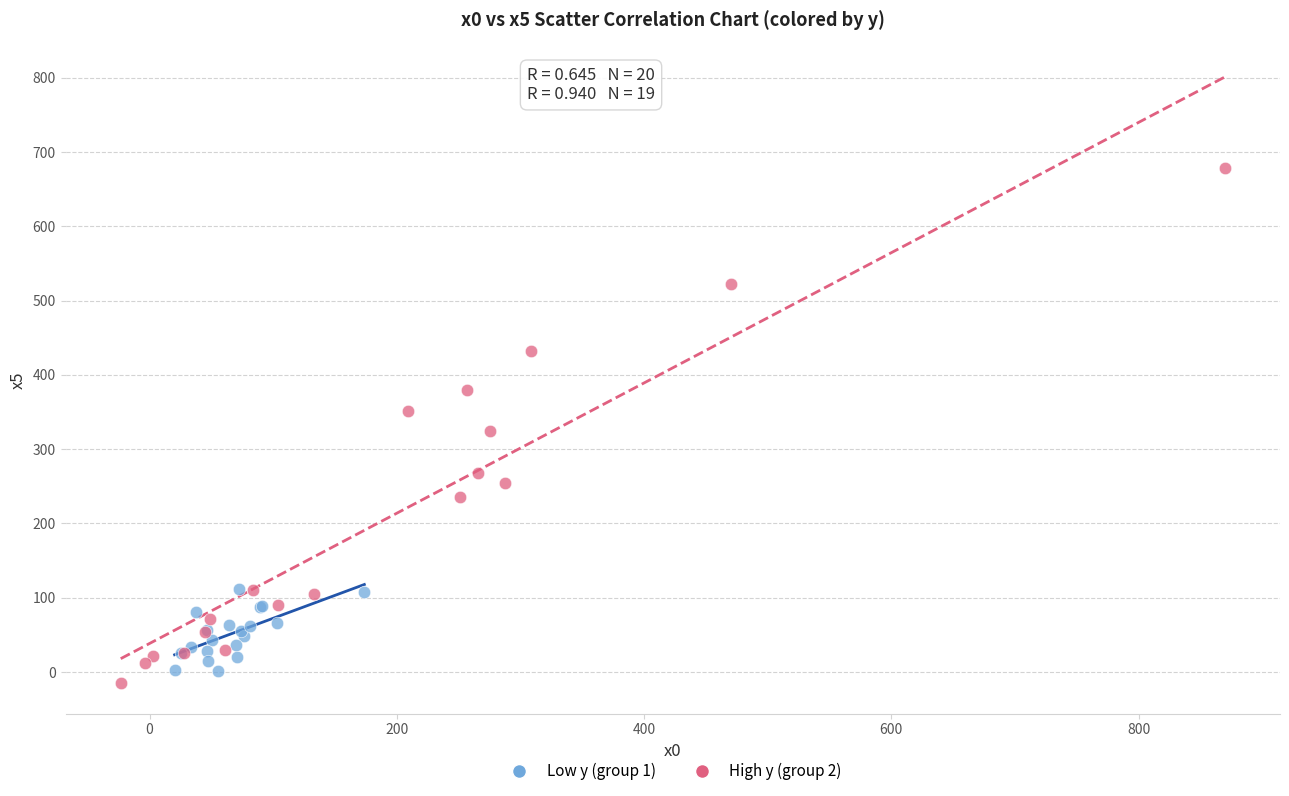

Which series contains the highest Y value?

High y (group 2)